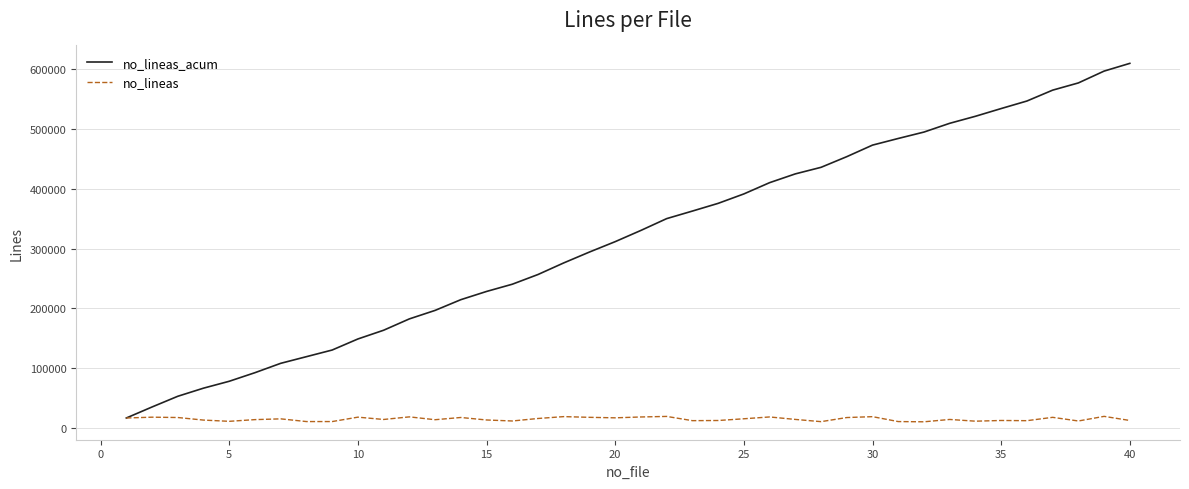

List the series in order of their overall mean, lowest first.

no_lineas, no_lineas_acum